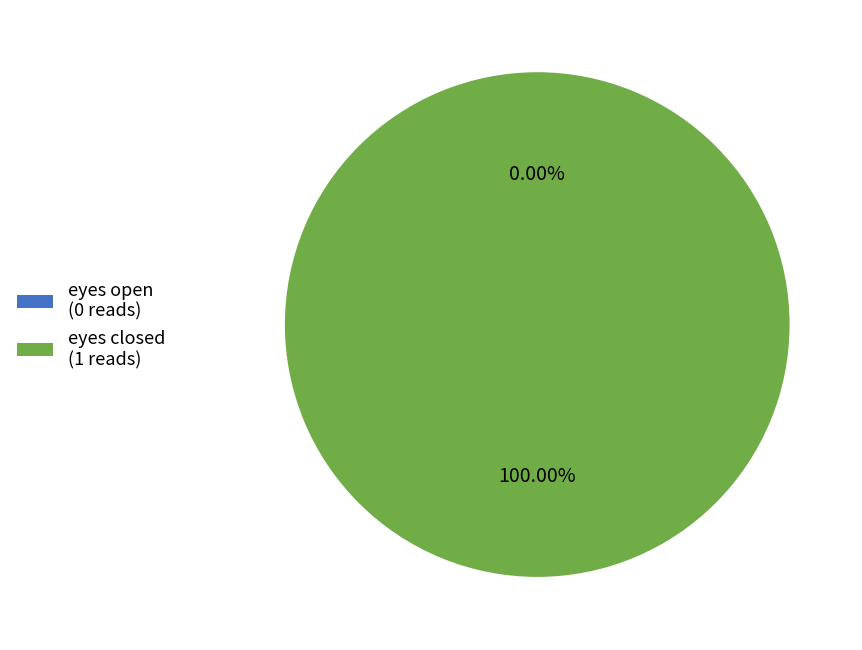

How many slices are in this pie chart?

2